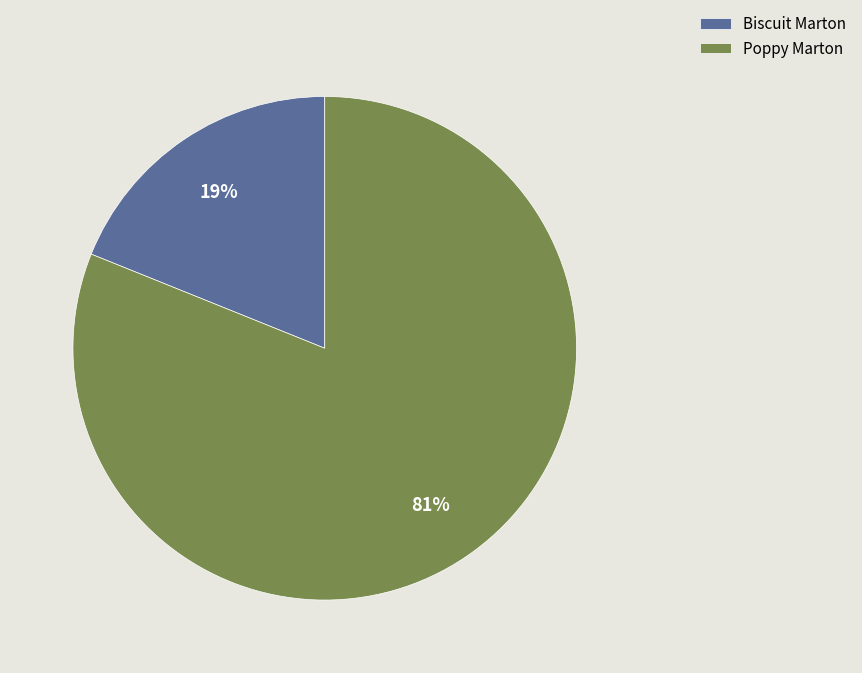

Count the number of slices in the pie.

2